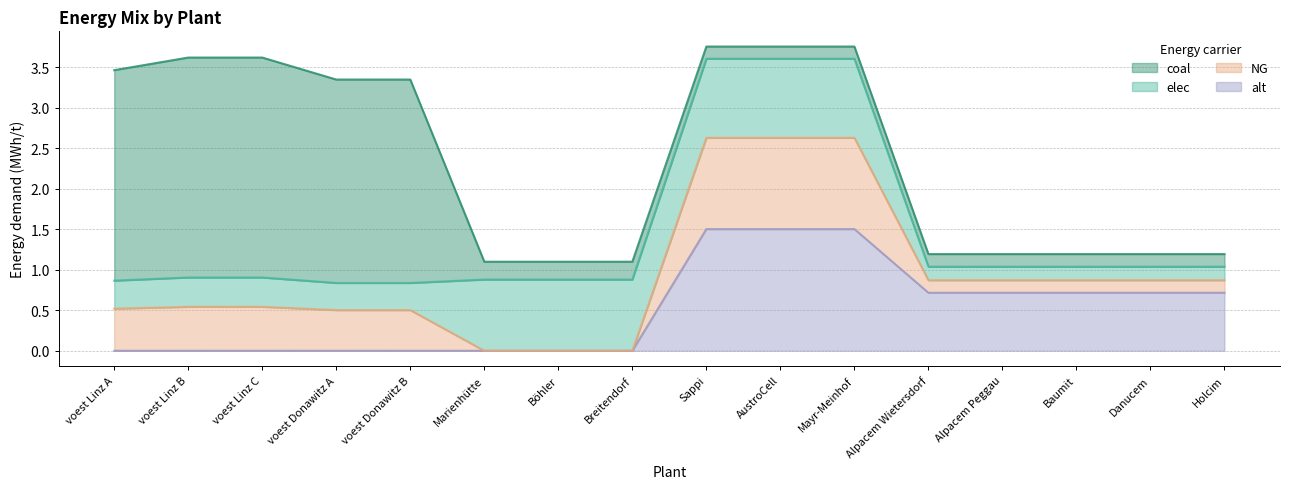

What position from the right is Danucem?

2